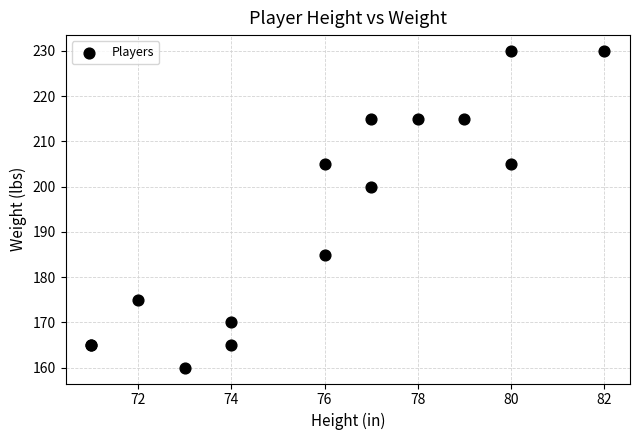

What Y value in the scatter plot is closest to 195?

200